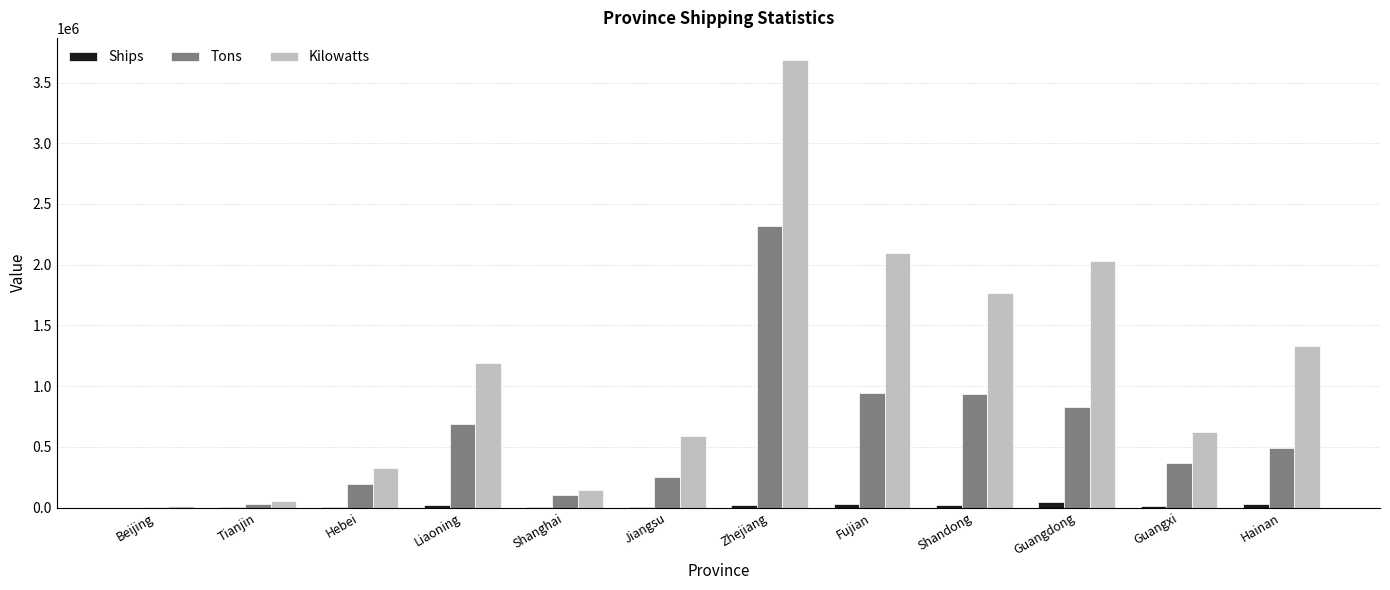

How many categories are shown in the chart?

12